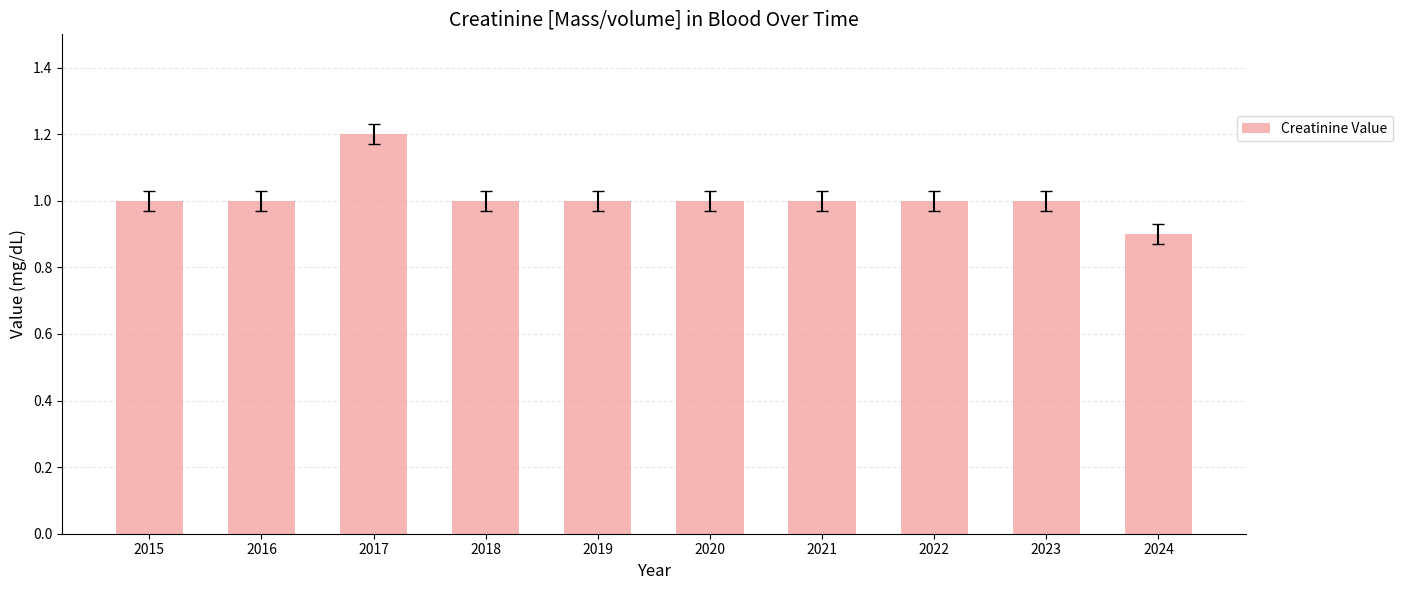

Between 2017 and 2015, which is larger?

2017